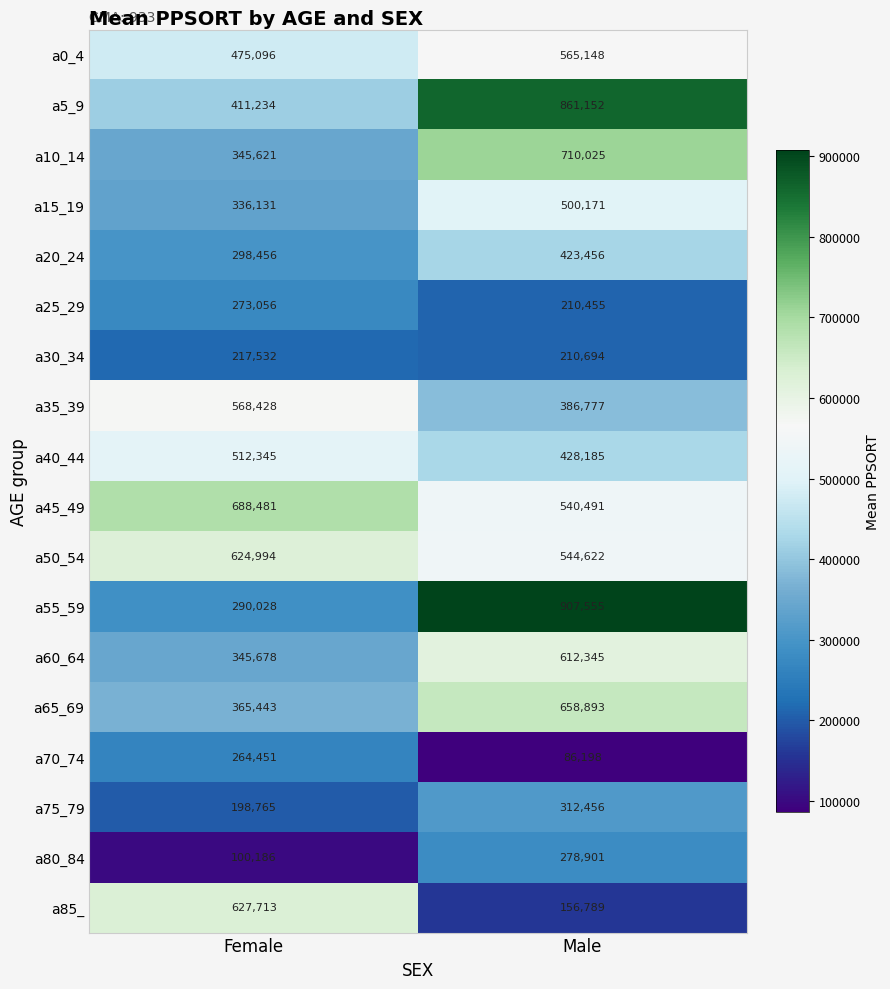

Is it true that a20_24 equals 298456 at Female?

True